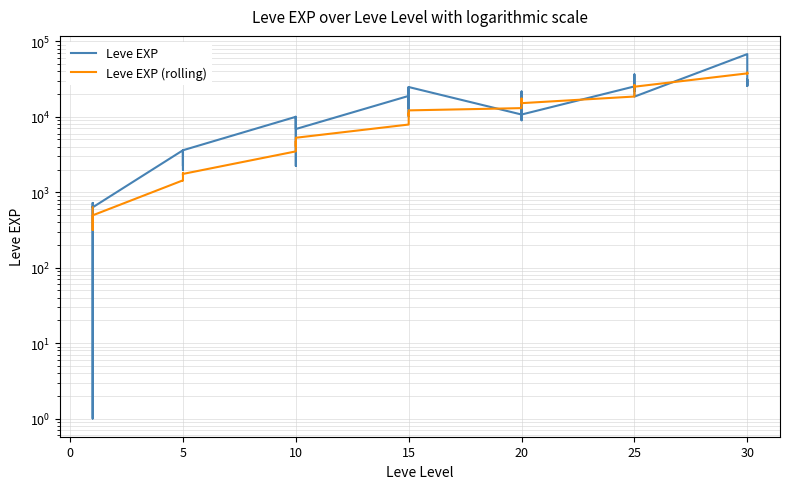

Is the value of Leve EXP at 15 greater than the value of Leve EXP (rolling) at 10?

Yes